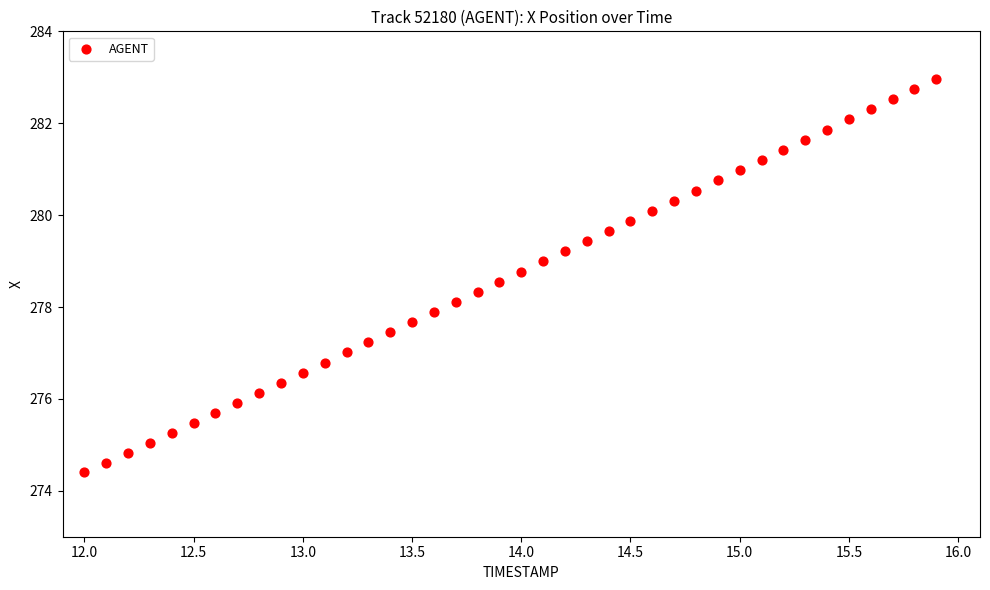

What is the range of X values (max minus min)?

3.9